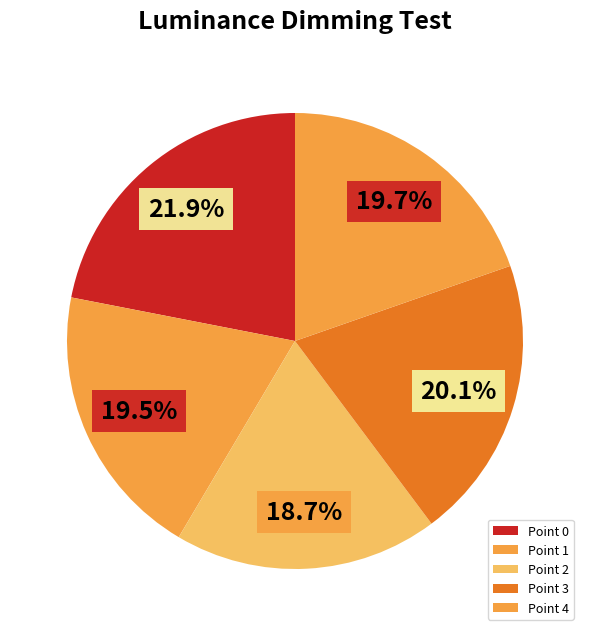

How many slices are in this pie chart?

5